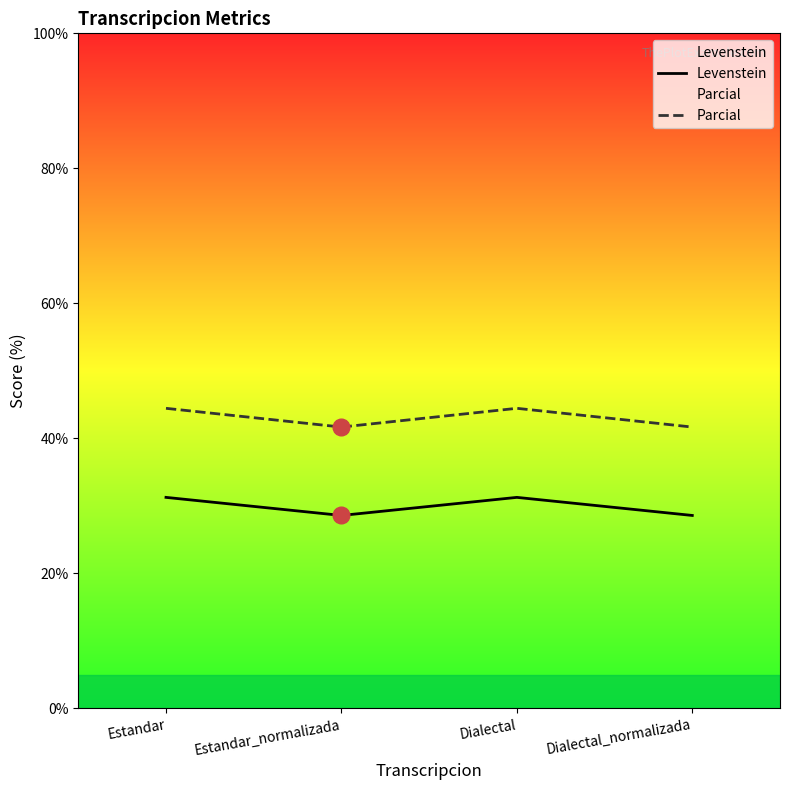

How many lines are shown in the chart?

2